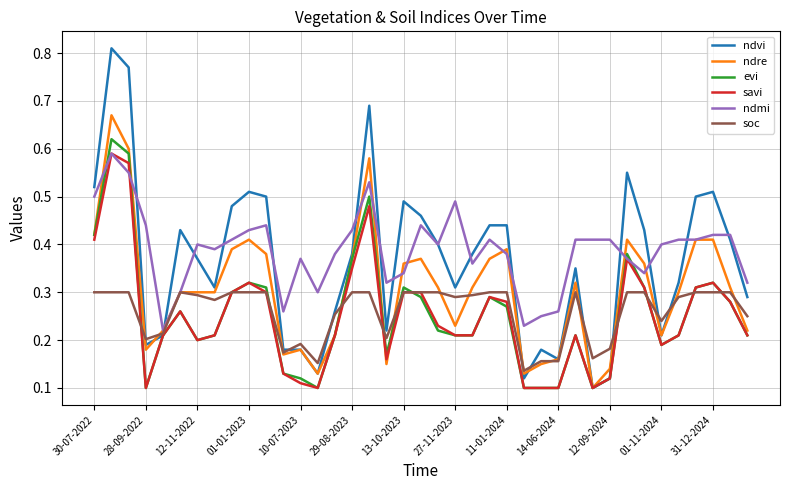

Which series has the widest spread of values?

ndvi